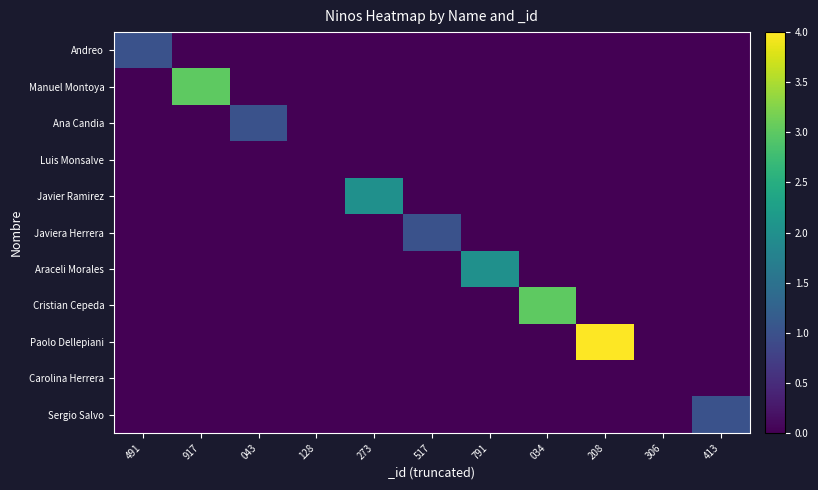

Between 491 and 517, which is larger?

491